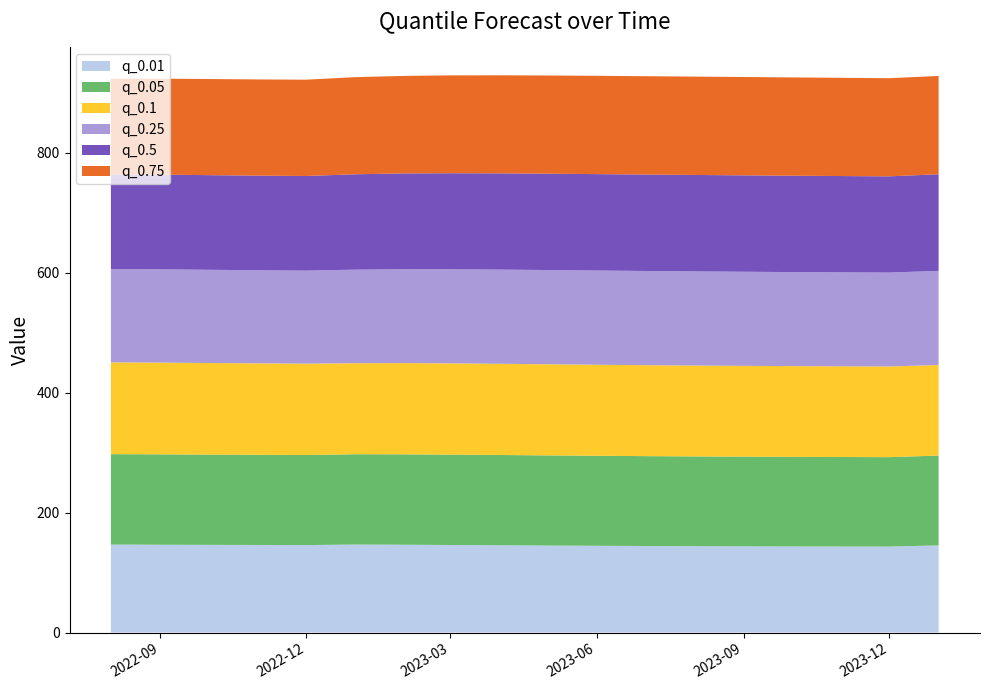

Reading left to right, transcribe all the data shown in this chart.

q_0.01: 146.7	146.5	146.3	146.1	145.9	146.8	146.5	146.0	145.6	145.1	144.7	144.4	144.1	143.8	143.6	143.5	143.4	145.4
q_0.05: 150.8	150.7	150.6	150.4	150.2	150.6	150.8	150.7	150.6	150.3	150.1	149.9	149.7	149.5	149.4	149.3	149.1	149.8
q_0.1: 153.1	153.0	152.8	152.6	152.4	151.9	152.2	152.3	152.2	152.0	151.9	151.7	151.6	151.5	151.4	151.3	151.3	151.1
q_0.25: 155.8	155.7	155.5	155.3	155.2	156.0	156.6	156.9	157.1	157.2	157.2	157.1	157.0	156.9	156.8	156.7	156.6	157.1
q_0.5: 157.6	157.9	157.9	157.8	157.8	159.1	159.8	160.2	160.5	160.7	160.8	160.9	160.9	160.8	160.7	160.6	160.5	161.1
q_0.75: 159.6	160.1	160.3	160.4	160.6	162.0	162.7	163.2	163.5	163.8	164.0	164.0	164.1	164.0	163.9	163.8	163.7	164.0